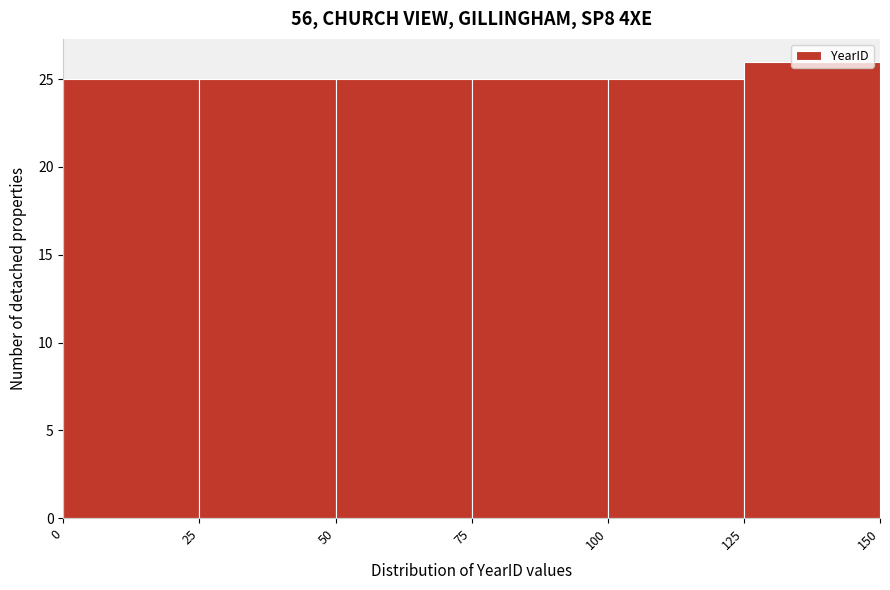

Which range on the x-axis has the tallest bar?

125 to 150